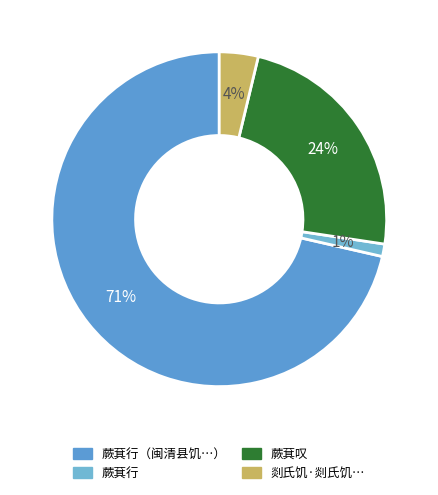

Is there a majority slice in this chart?

Yes